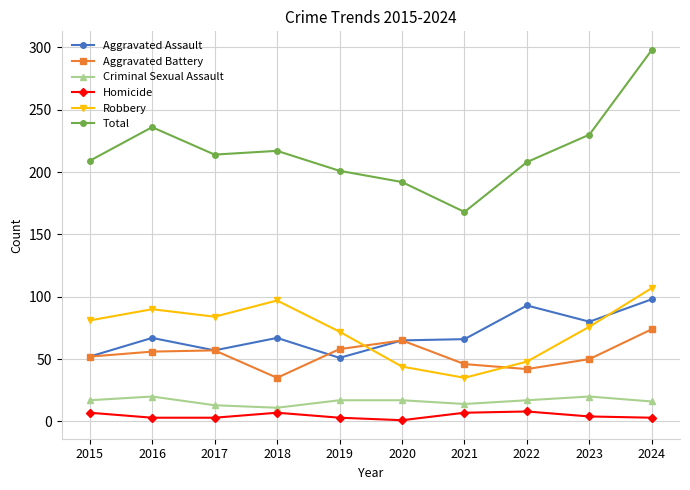

What is the difference between the Total values at 2017 and 2018?

3